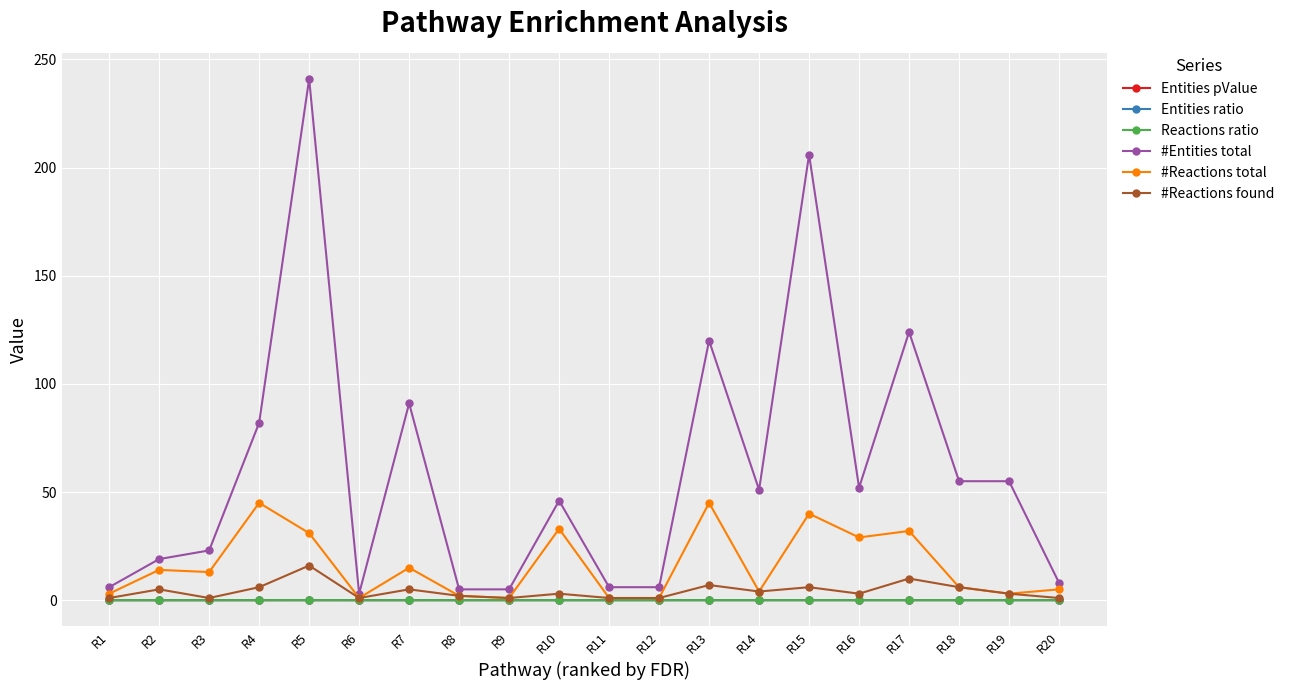

What is the value of the #Reactions total point at the 5th from the left?

31.0